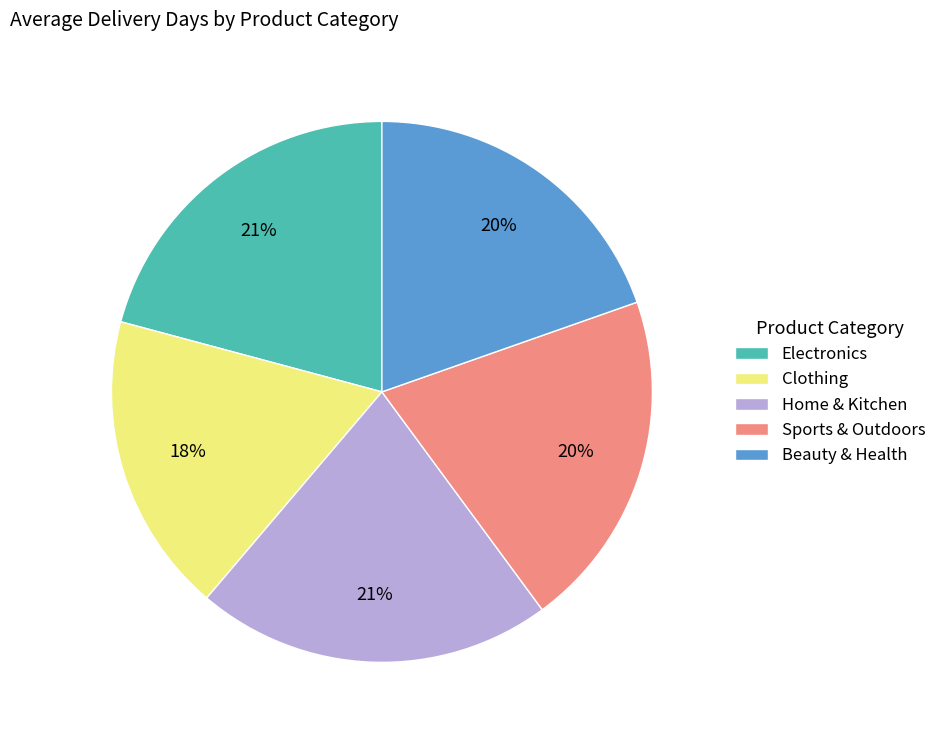

Does Sports & Outdoors represent more than half of the total?

No